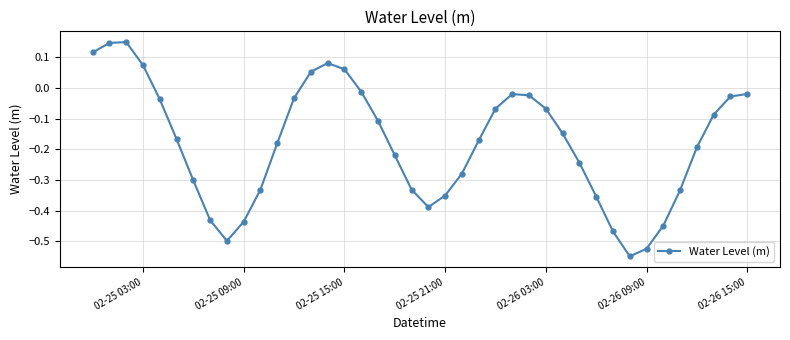

True or false: there are more than 0 points higher than both neighbors.

True